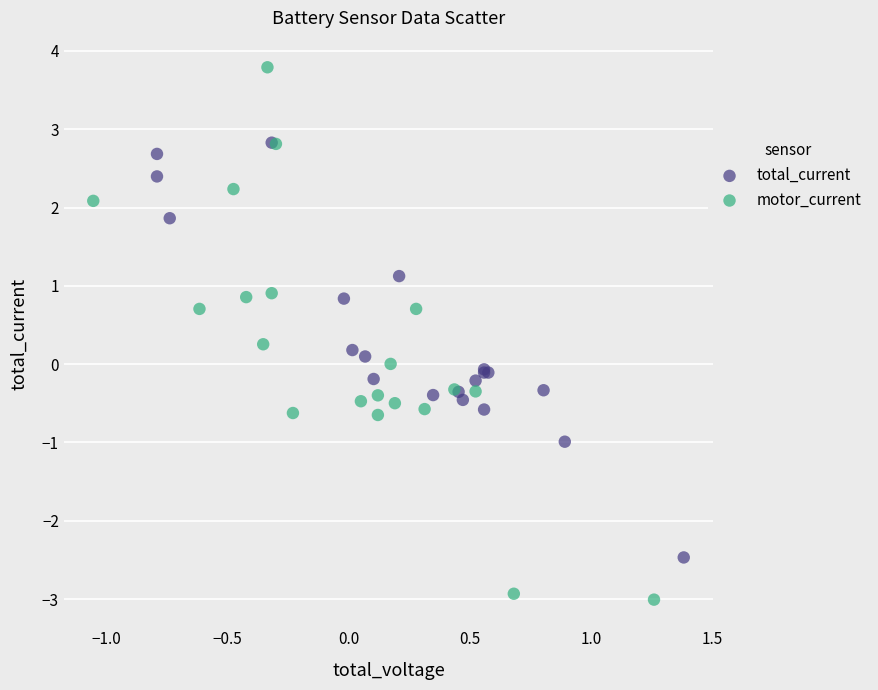

What are all the series names shown in the legend?

total_current, motor_current